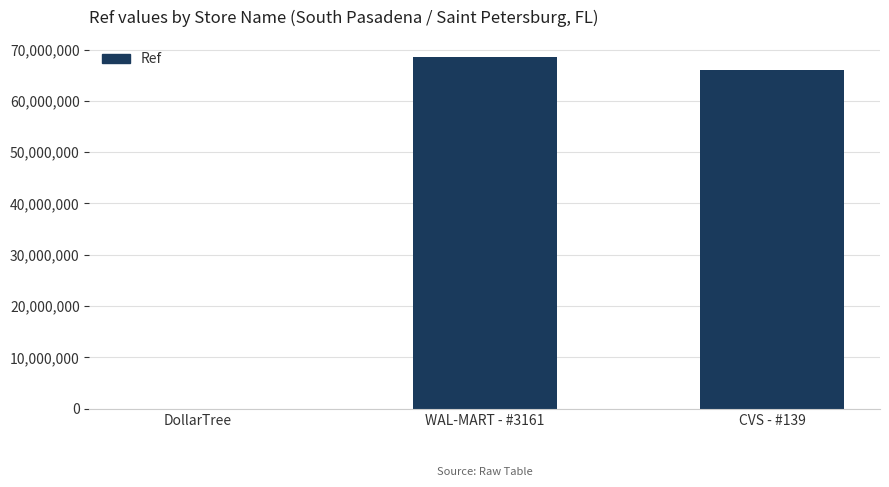

What is the change in value from WAL-MART - #3161 to CVS - #139?

-2445051